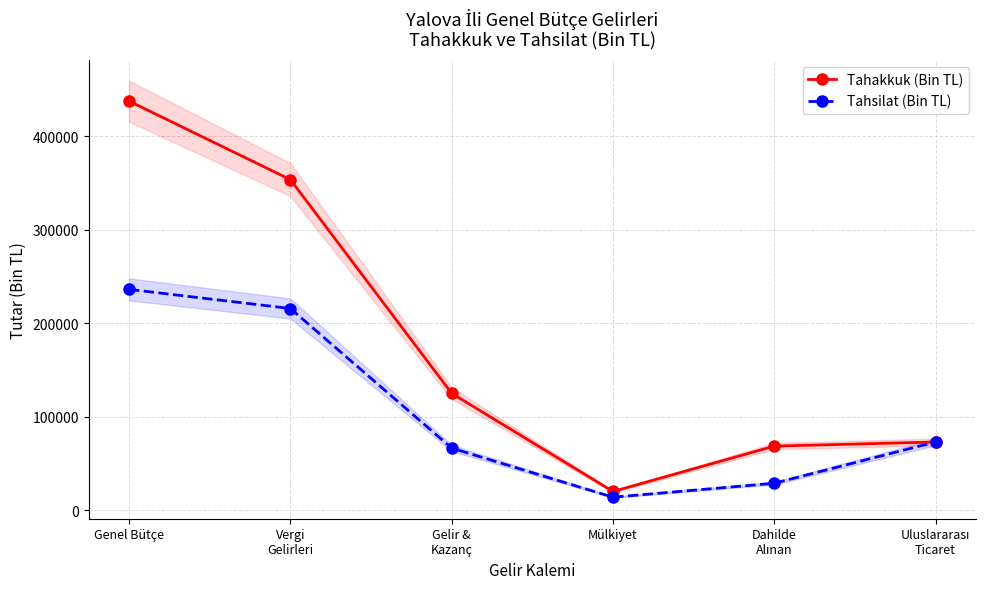

What is the minimum value for Tahsilat (Bin TL)?

14084